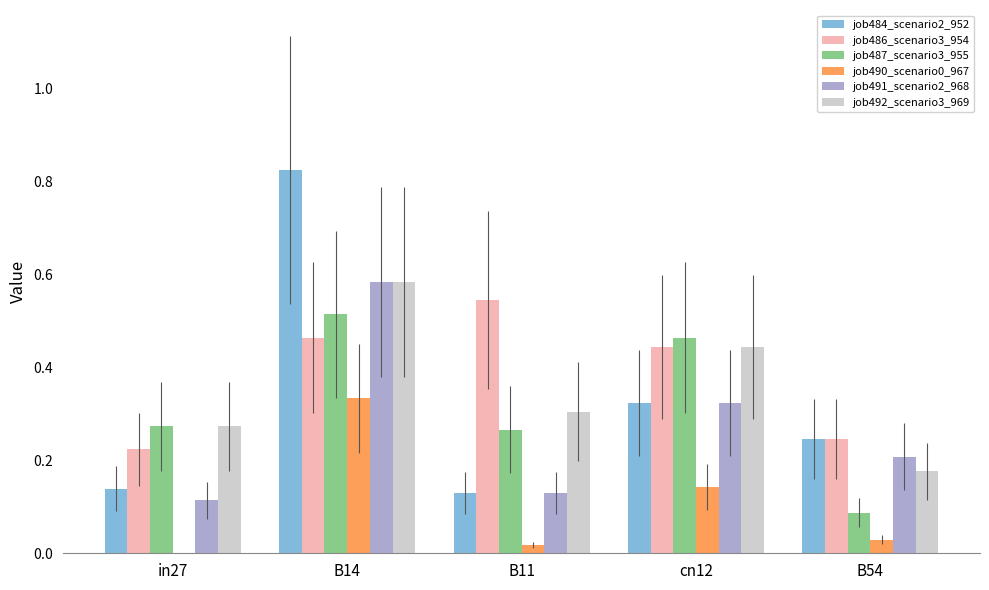

What value does the job491_scenario2_968 series have at cn12?

0.3